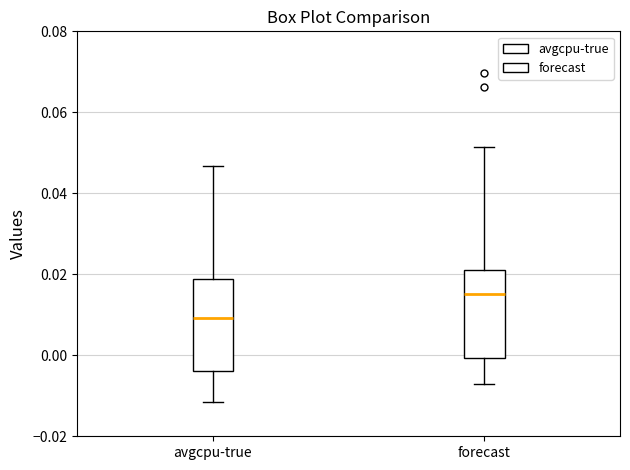

Reading left to right, transcribe this box plot: for each box, give where its median line is, the range the box spans, and where its two whiskers end, as read against the y-axis. The values are not printed on the chart, so give them approximately, as read against the axis.

avgcpu-true: median 0.010, box -0.004 to 0.018, whiskers -0.012 to 0.046
forecast: median 0.016, box 0.000 to 0.022, whiskers -0.008 to 0.052